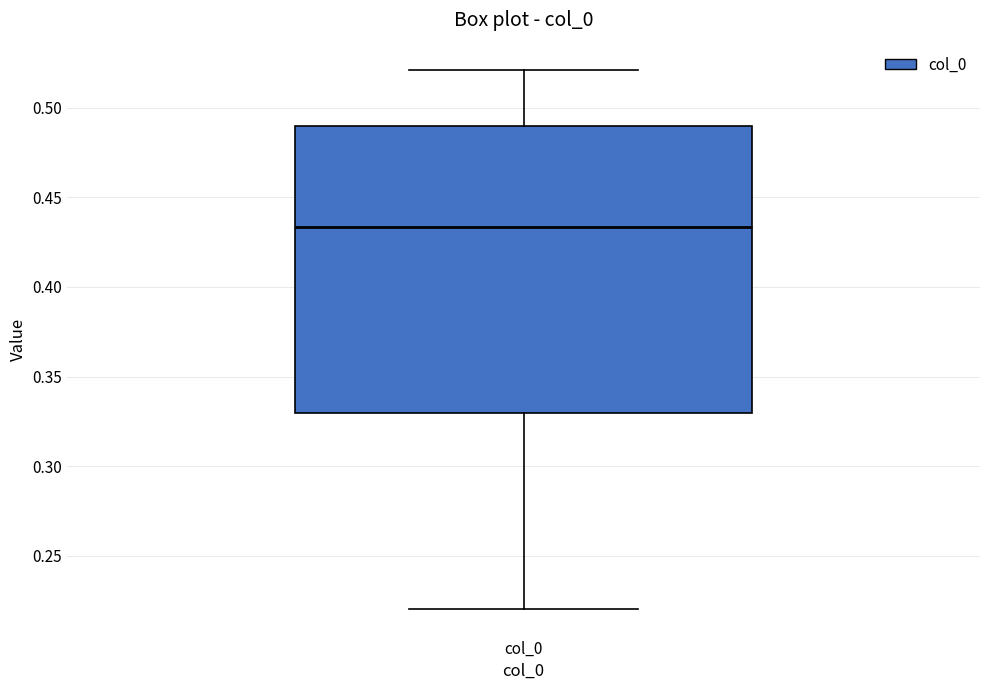

Transcribe this box plot: give where the median line is, the range the box spans, and where the two whiskers end, as read against the y-axis. The values are not printed on the chart, so give them approximately, as read against the axis.

median 0.435, box 0.330 to 0.490, whiskers 0.220 to 0.520